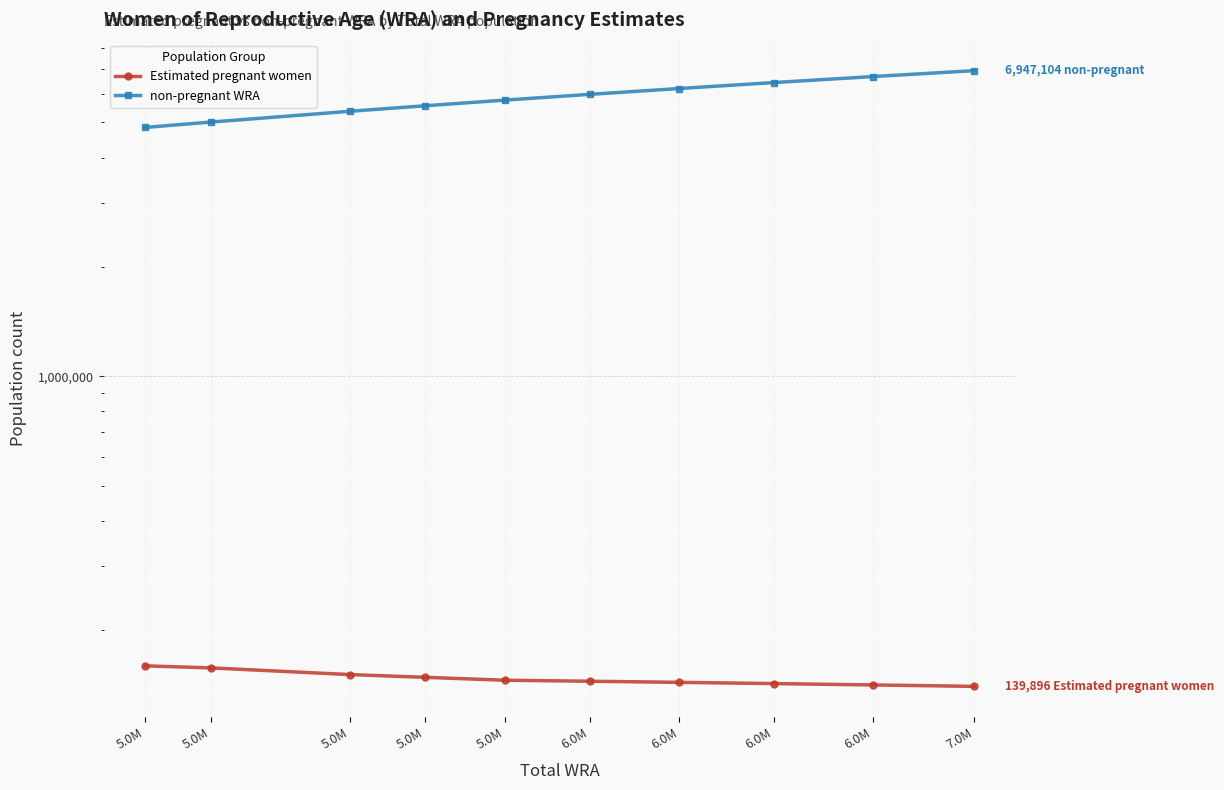

Between 5.0M and 7.0M, which series saw the biggest shift?

non-pregnant WRA